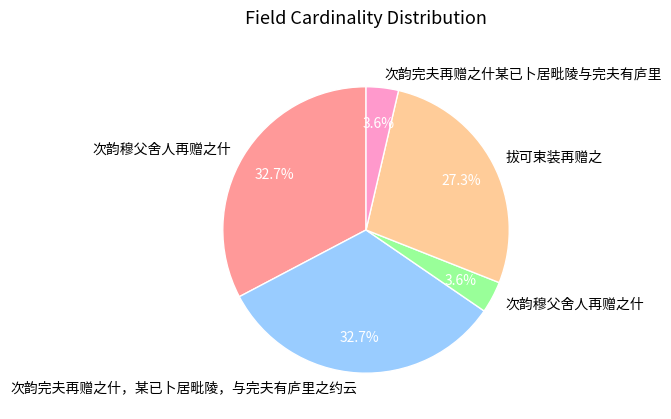

Is there any slice that represents more than half of the pie?

No